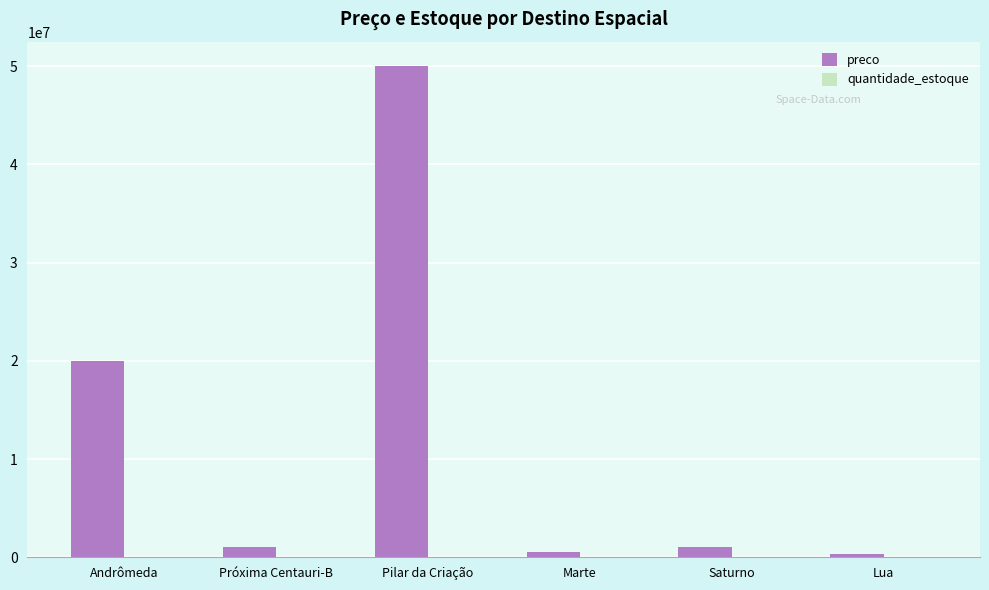

Where is preco nearest to the value 25150000?

Andrômeda